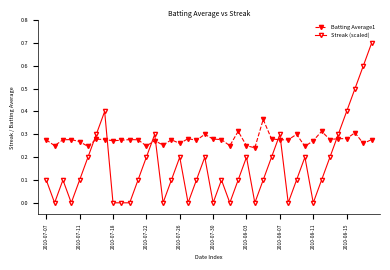

Which series has the widest spread of values?

Streak (scaled)